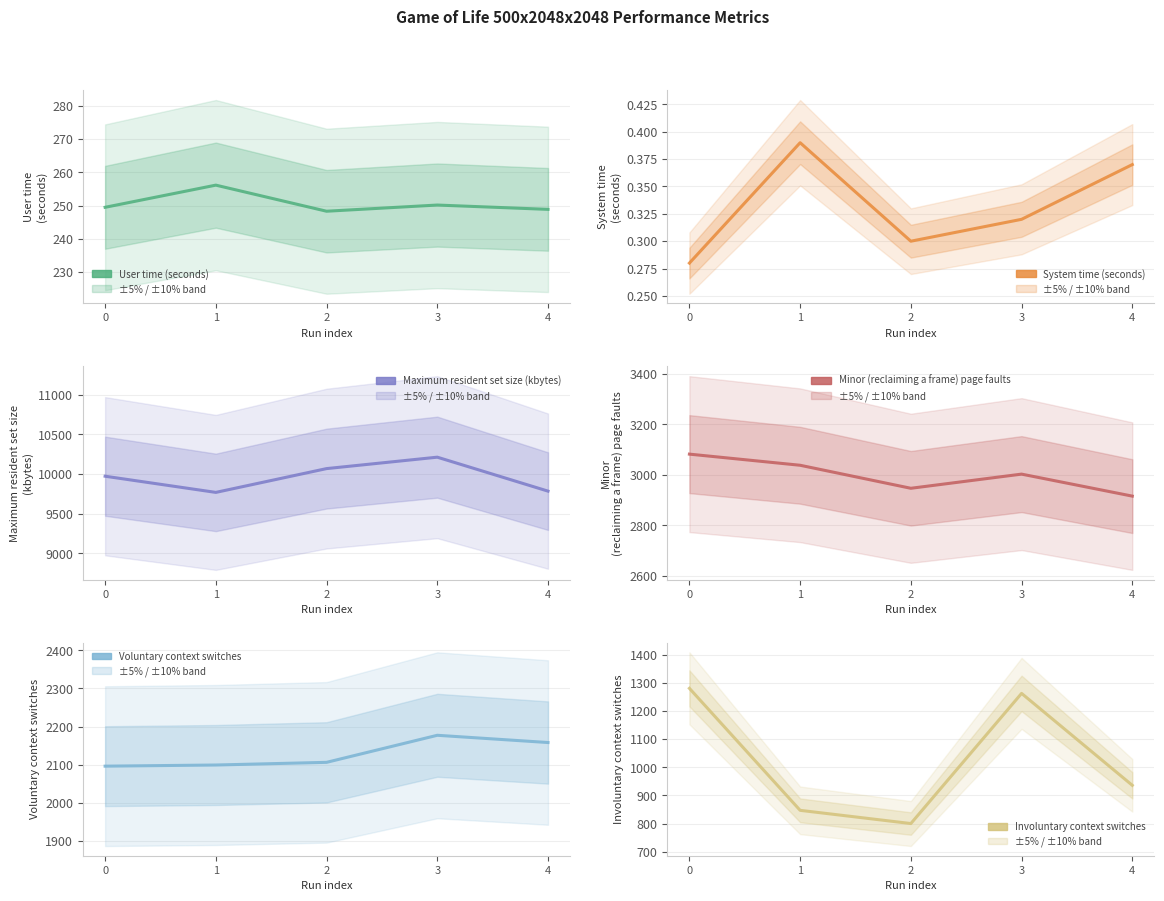

What is the smallest value displayed?

0.3